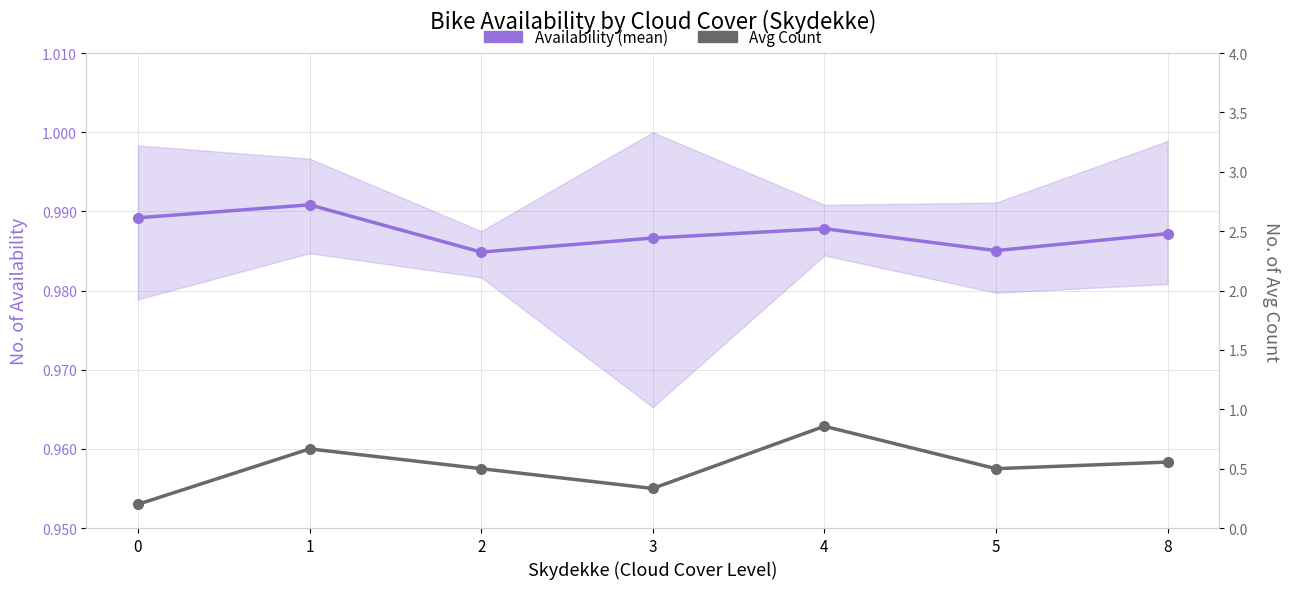

True or false: Avg Count and Availability (mean) intersect in this chart.

False